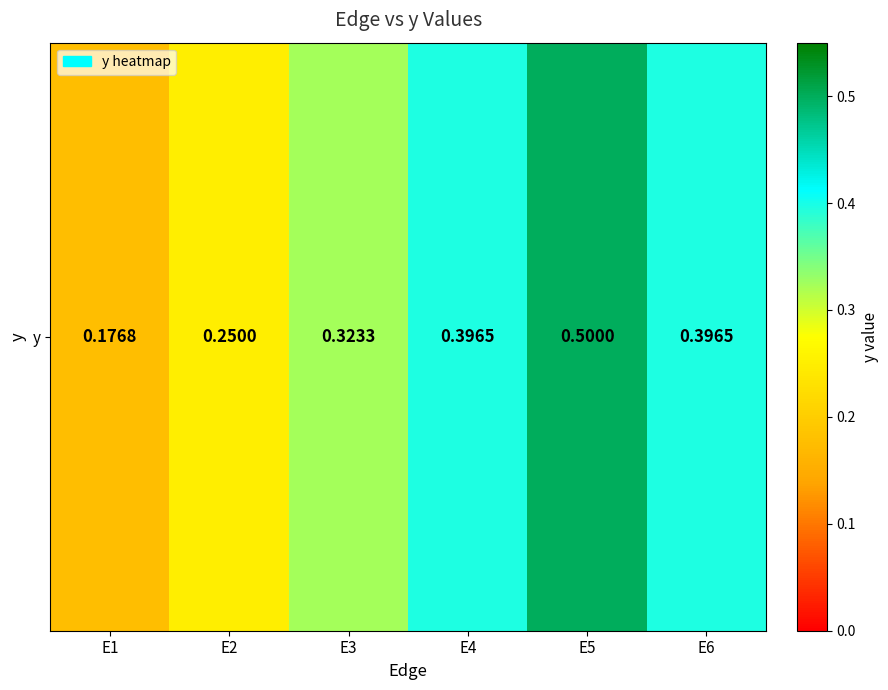

What is the change in value from E1 to E6?

+0.2